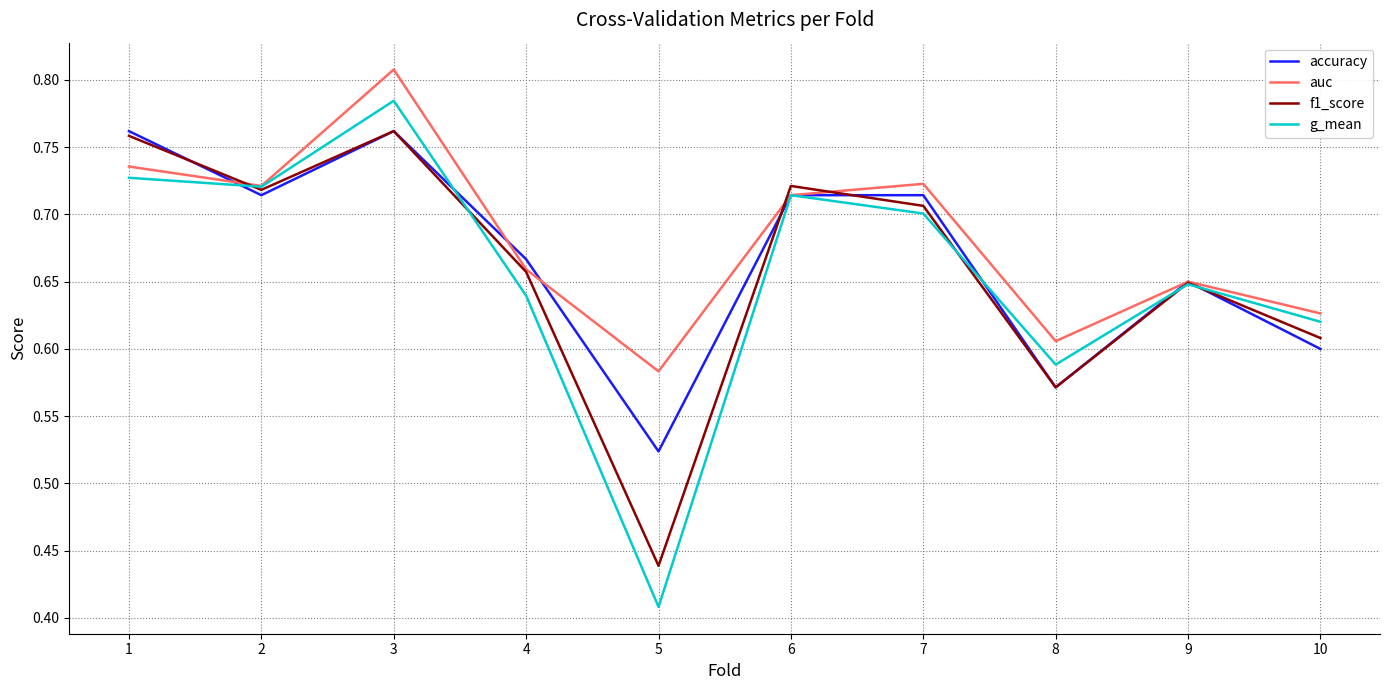

Is the value of g_mean at 9 greater than the value of accuracy at 10?

Yes